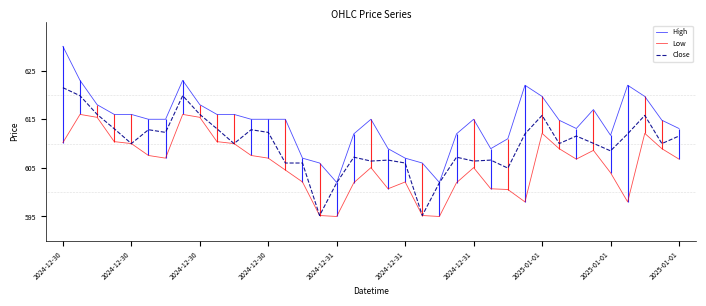

Is it true that Low equals 903.8 at 2024-12-30?

False